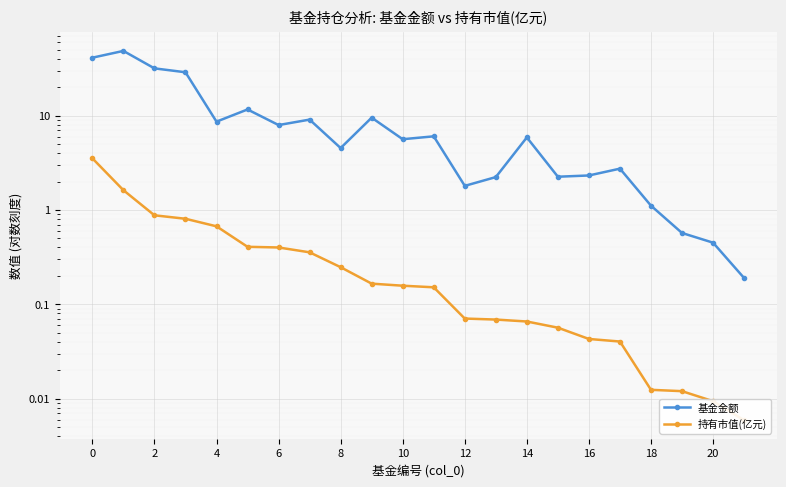

True or false: 持有市值(亿元) has more than 0 interior local peaks.

False